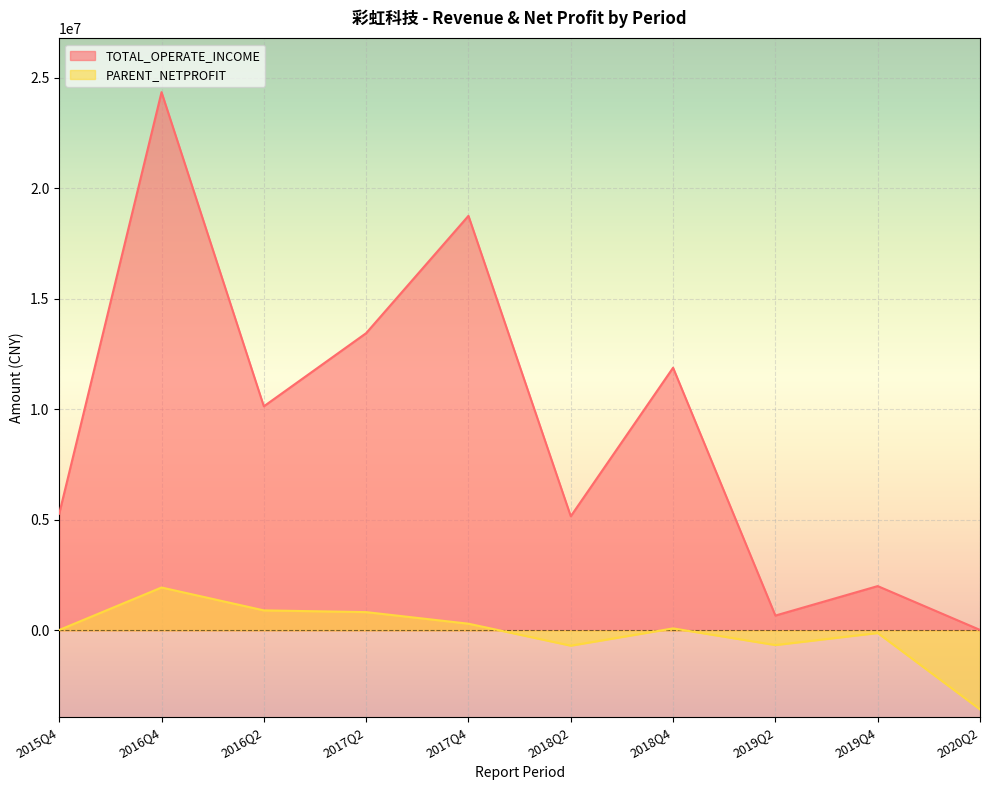

Reading left to right, list all the values displayed in this chart.

TOTAL_OPERATE_INCOME: 5279619.5	24357928.0	10139136.3	13450621.2	18760214.9	5163401.3	11885260.5	669200.0	2002852.4	18867.9
PARENT_NETPROFIT: 16168.8	1938997.4	903405.3	824810.9	300638.9	-693581.8	88724.8	-666151.5	-119830.6	-3579357.7